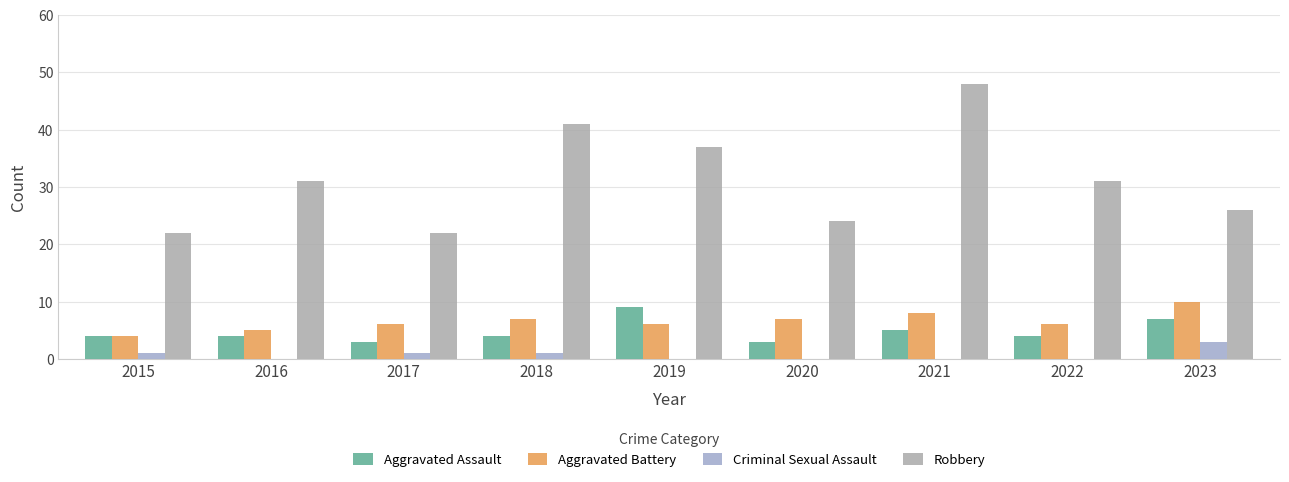

Where is Robbery nearest to the value 35?

2019